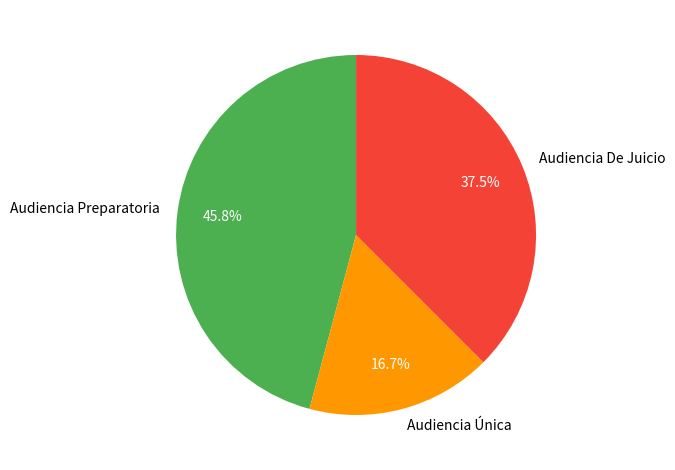

Count the number of slices in the pie.

3